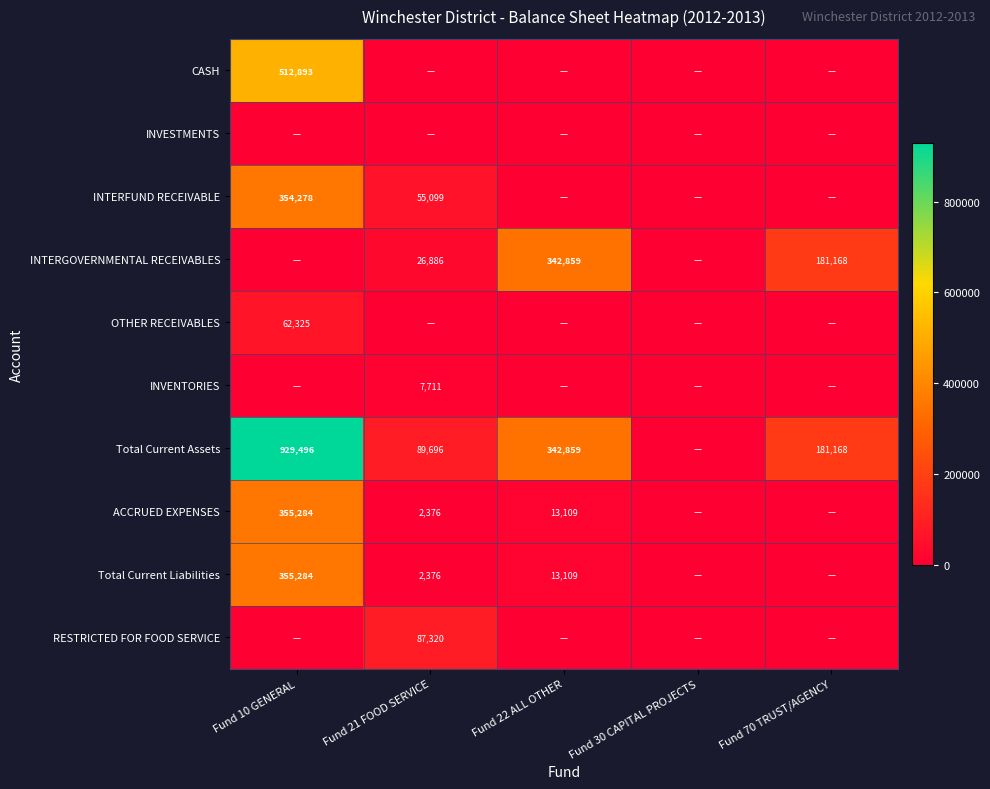

At which category is the sum across all series the highest?

Fund 10 GENERAL